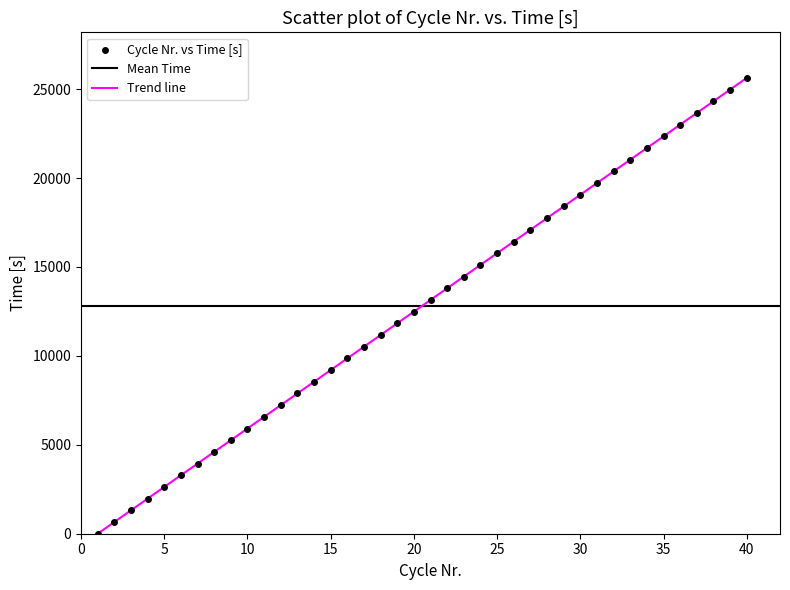

What is the range of X values (max minus min)?

39.0